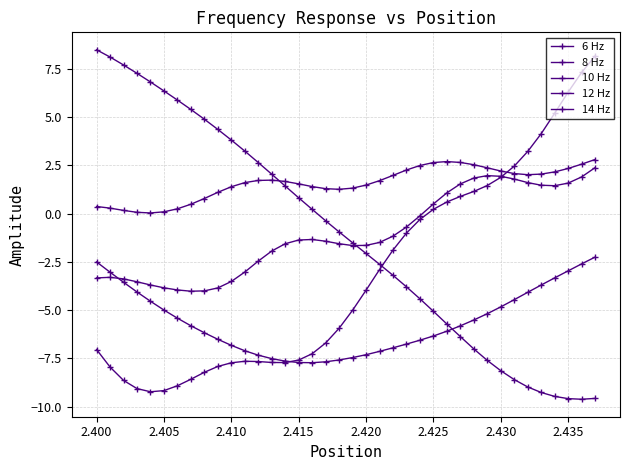

Count the number of categories in the chart.

38